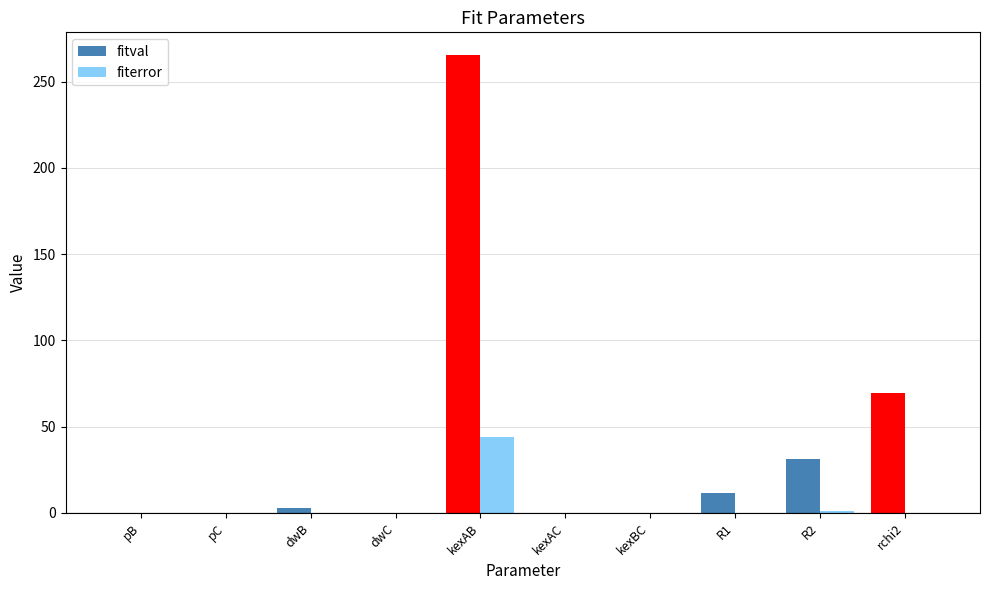

What are all the series names shown in the legend?

fitval, fiterror